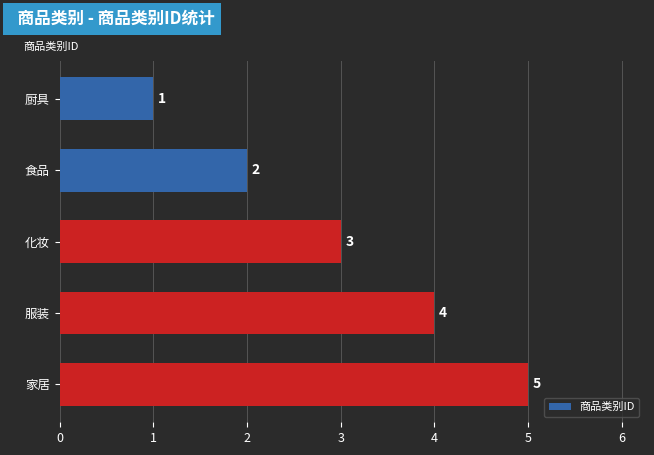

What is the maximum value shown in the chart?

5